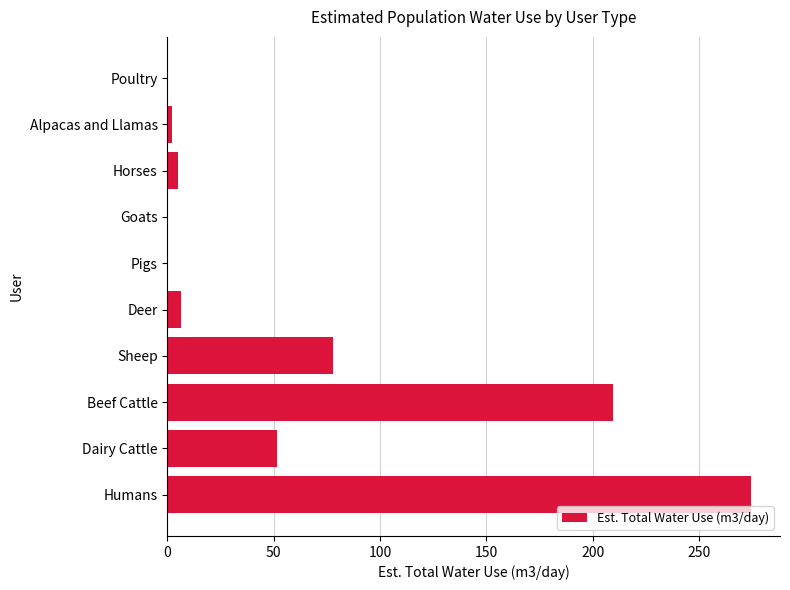

What is the sum of all values?

627.8